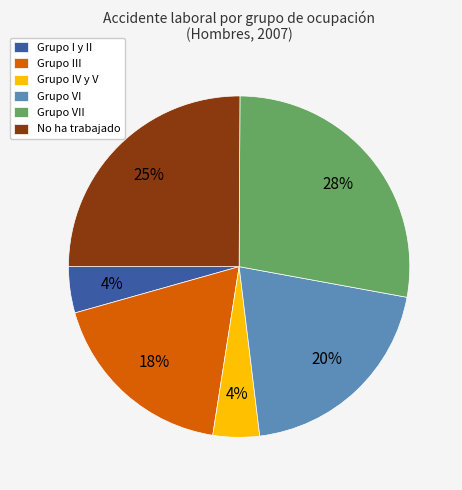

The Grupo III slice represents 18% of the pie. True or false?

True